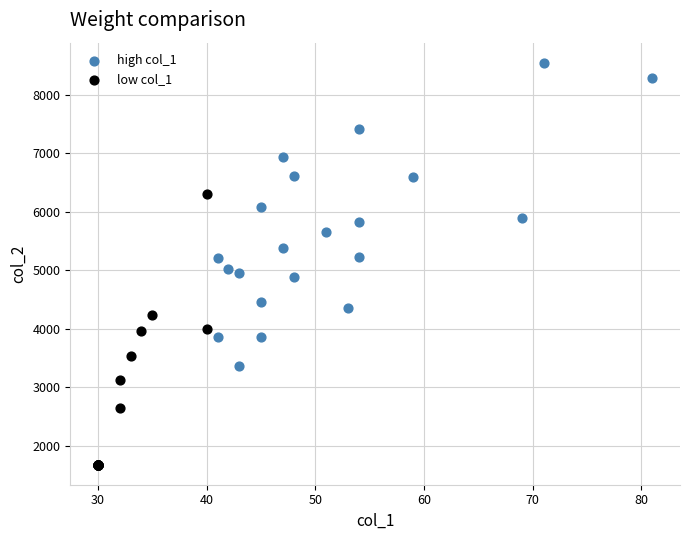

Which series reaches the minimum Y coordinate?

low col_1